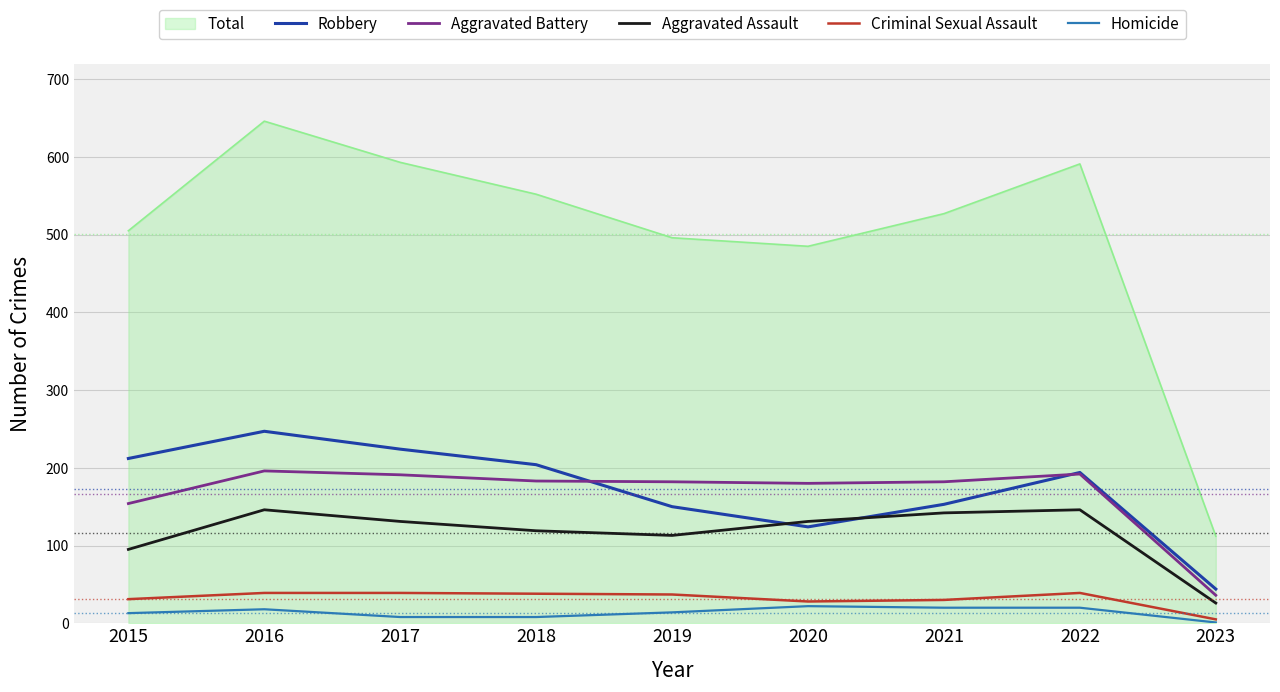

Does the chart have visible grid lines?

Yes